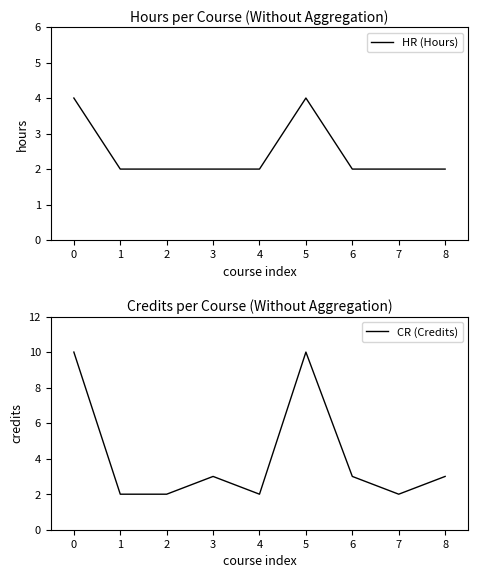

What are all the series names shown in the legend?

HR (Hours), CR (Credits)